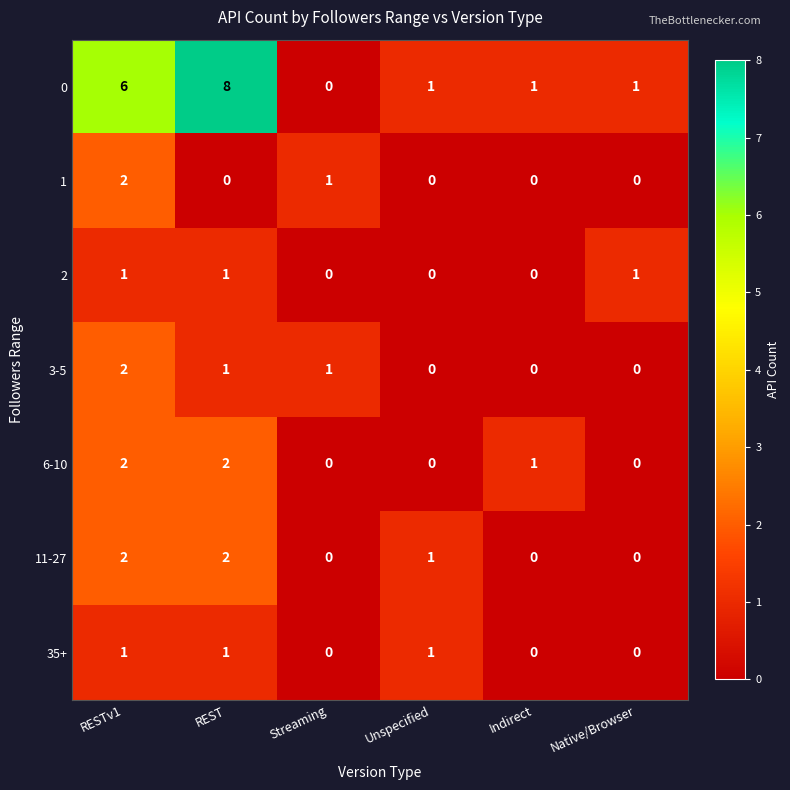

At which category is the sum across all series the highest?

RESTv1